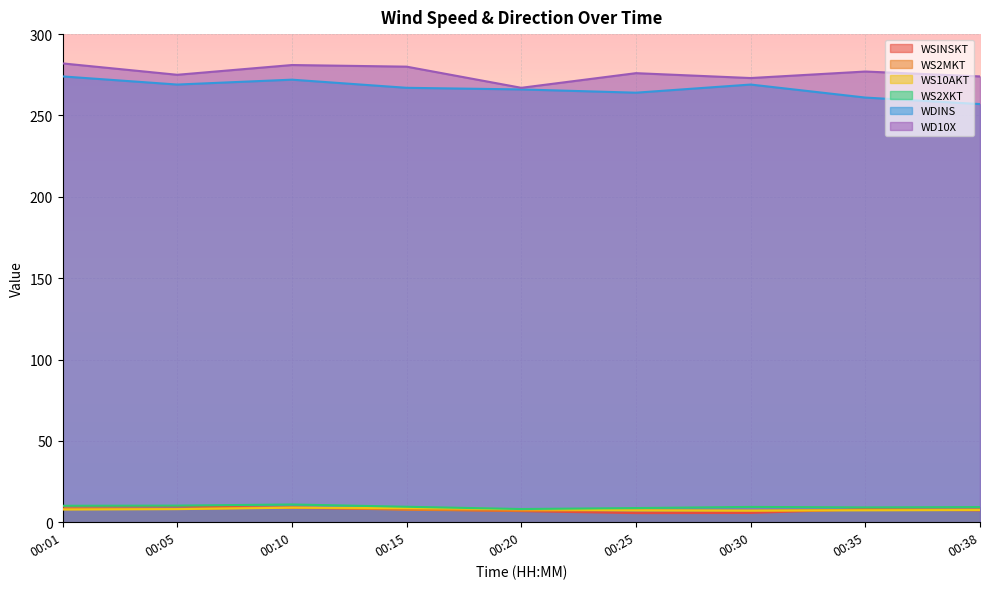

What value does the WS2MKT series have at 00:10?

9.2